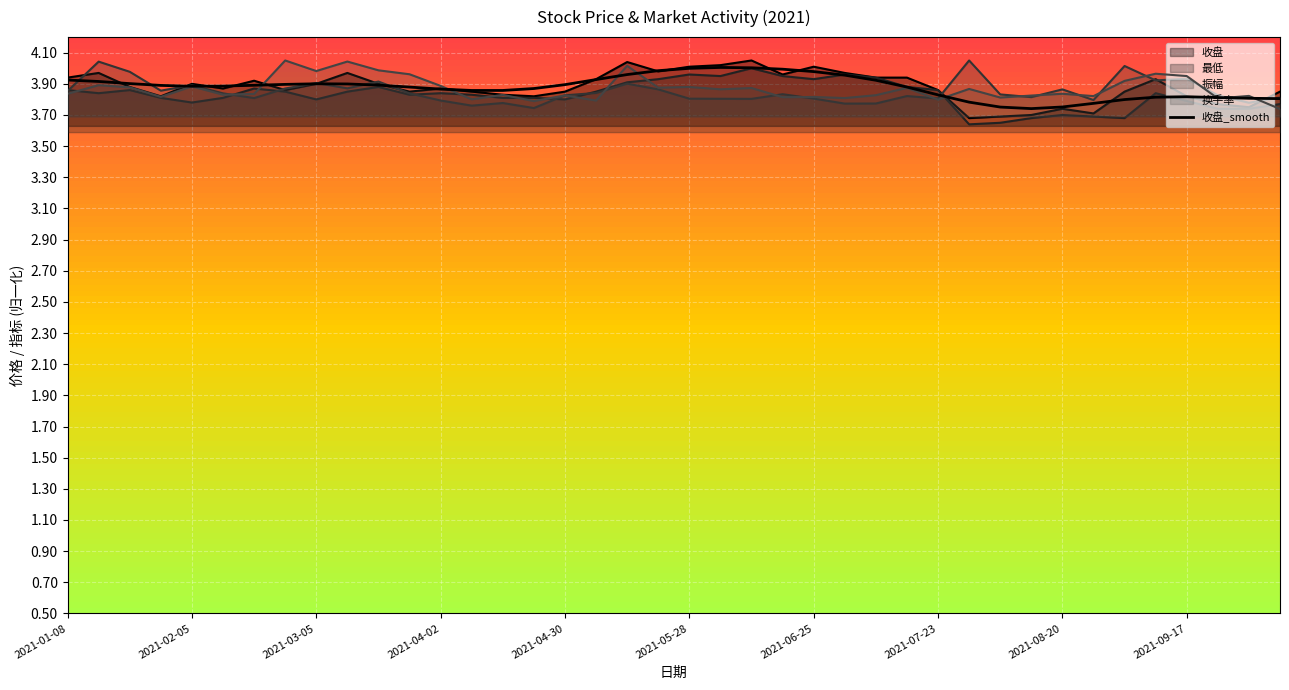

True or false: 最低 has more than 0 interior local peaks.

True